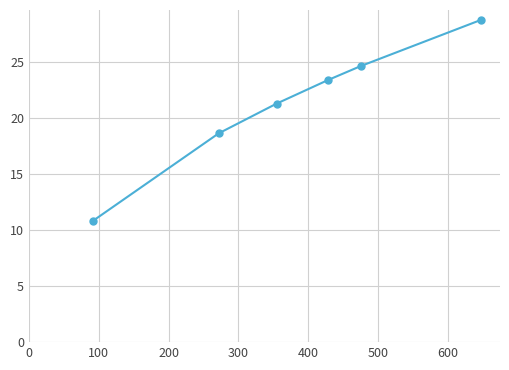

What is the minimum value shown in the chart?

10.8